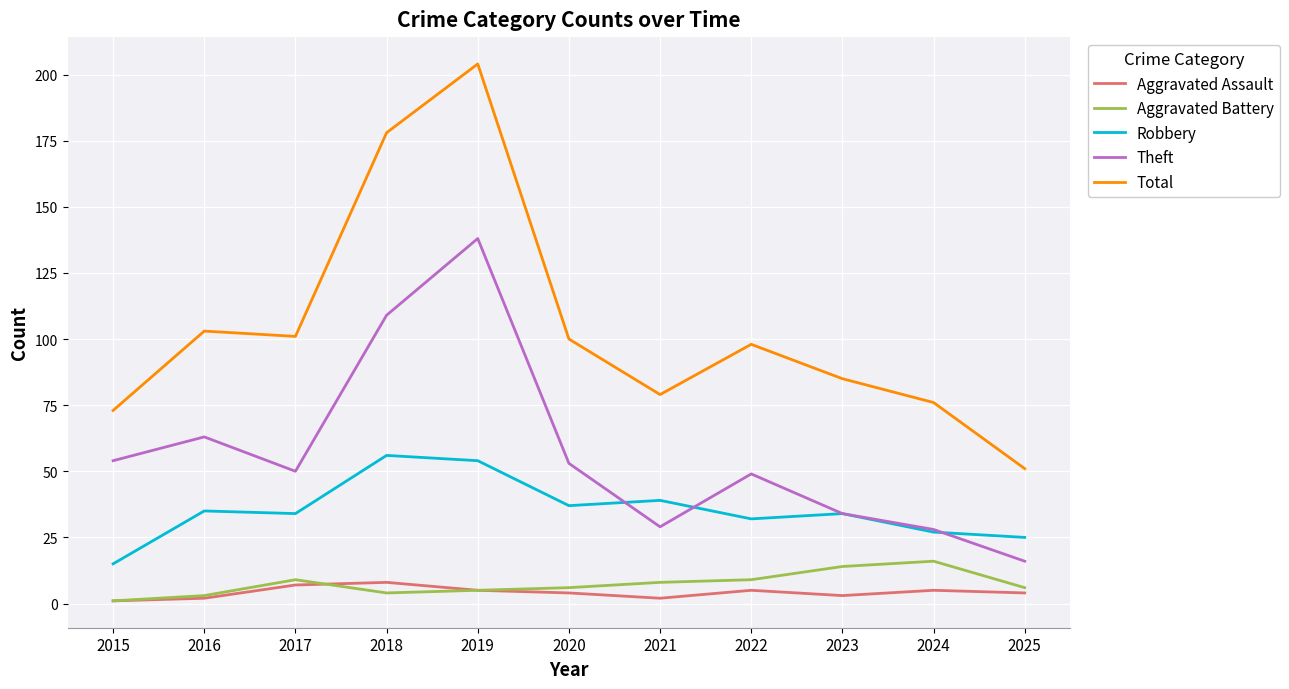

Which series changed the most between 2020 and 2021?

Theft